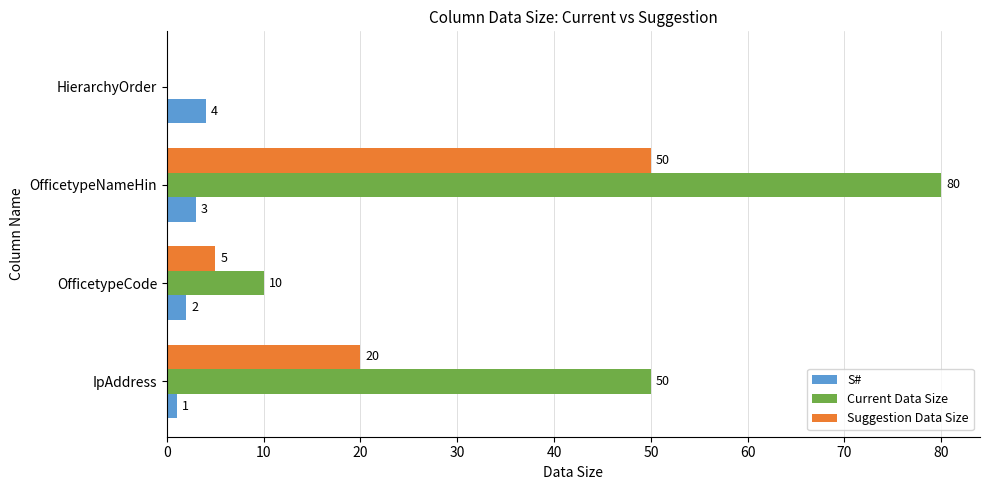

What is the sum of the Current Data Size values at OfficetypeNameHin and HierarchyOrder?

80